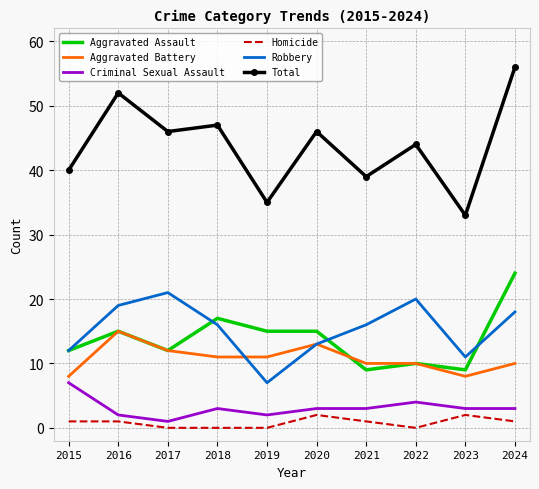

At which label does Robbery first exceed 16?

2016